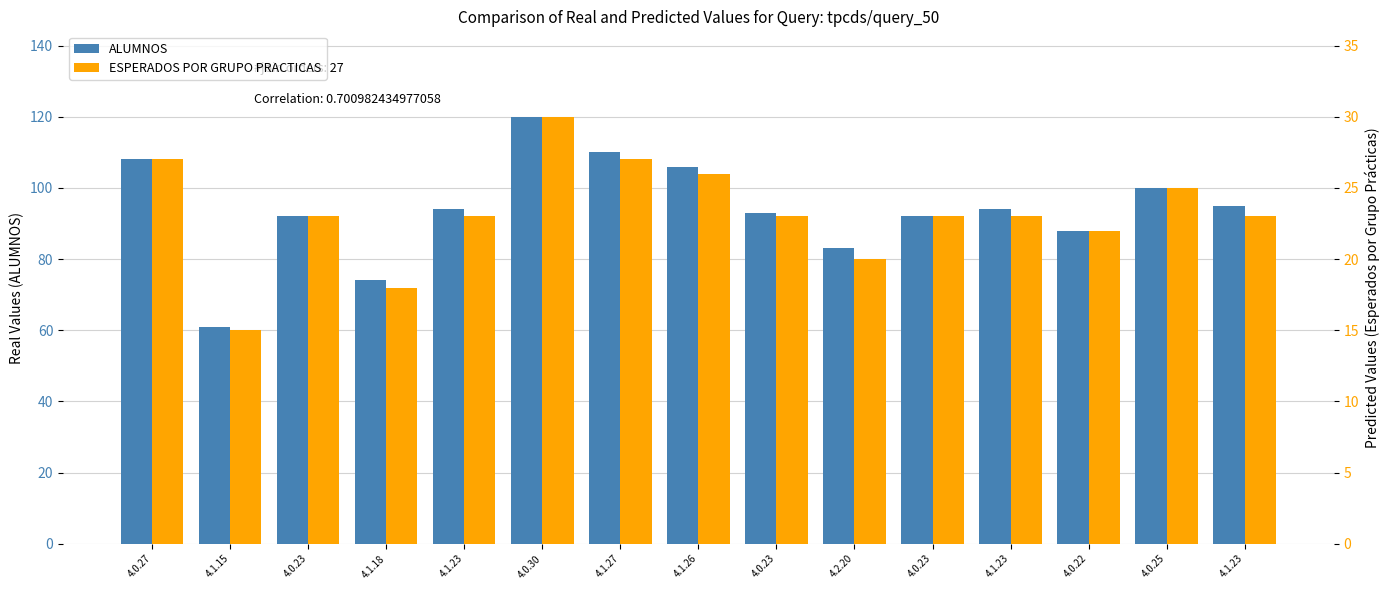

Reading right to left, what are all the values shown in this chart?

ALUMNOS: 4.1.23=95	4.0.25=100	4.0.22=88	4.1.23=94	4.0.23=92	4.2.20=83	4.0.23=93	4.1.26=106	4.1.27=110	4.0.30=120	4.1.23=94	4.1.18=74	4.0.23=92	4.1.15=61	4.0.27=108
ESPERADOS POR GRUPO PRACTICAS: 4.1.23=23	4.0.25=25	4.0.22=22	4.1.23=23	4.0.23=23	4.2.20=20	4.0.23=23	4.1.26=26	4.1.27=27	4.0.30=30	4.1.23=23	4.1.18=18	4.0.23=23	4.1.15=15	4.0.27=27